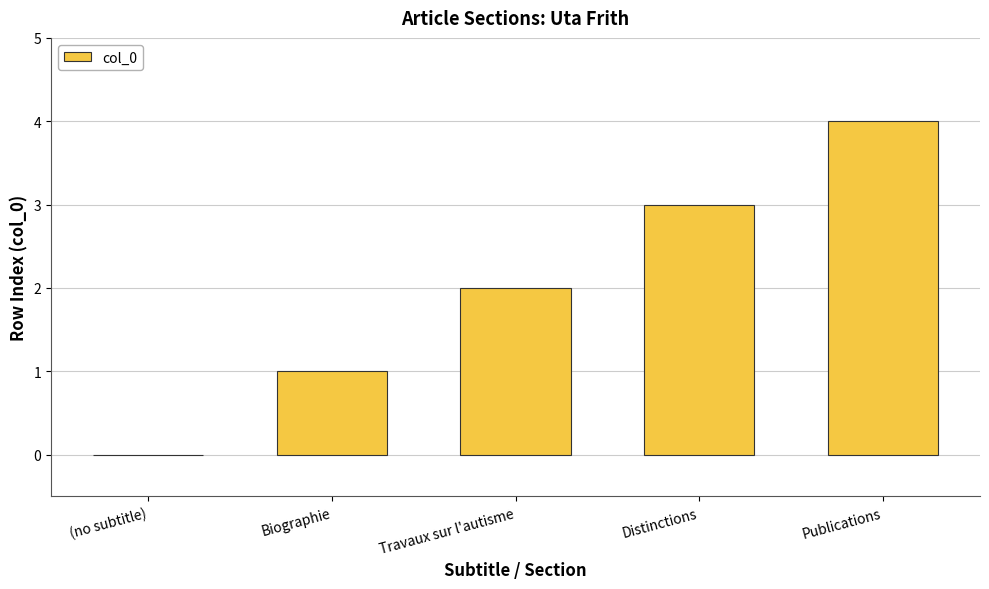

Reading left to right, extract all data points from this chart.

0	1	2	3	4